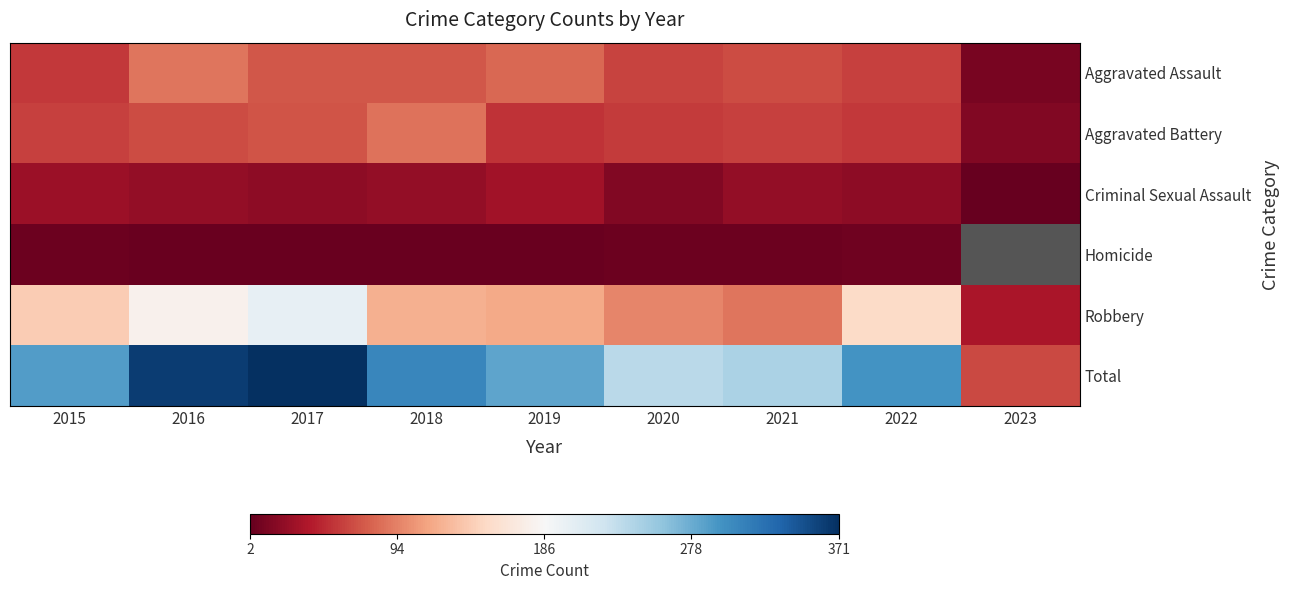

Rank the series at 2018 from lowest to highest value.

Homicide, Criminal Sexual Assault, Aggravated Assault, Aggravated Battery, Robbery, Total